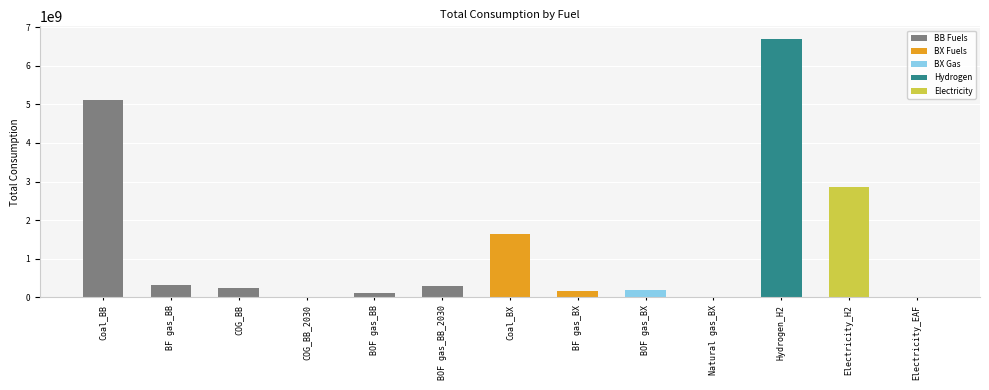

Between Electricity_EAF and COG_BB, which is larger?

COG_BB